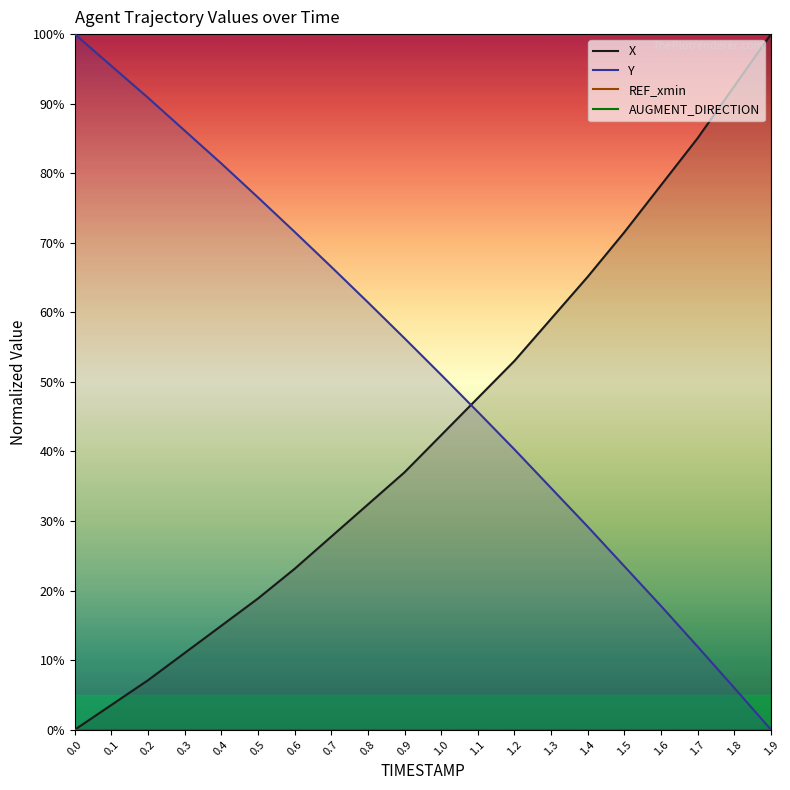

How many times do Y and X cross each other?

1